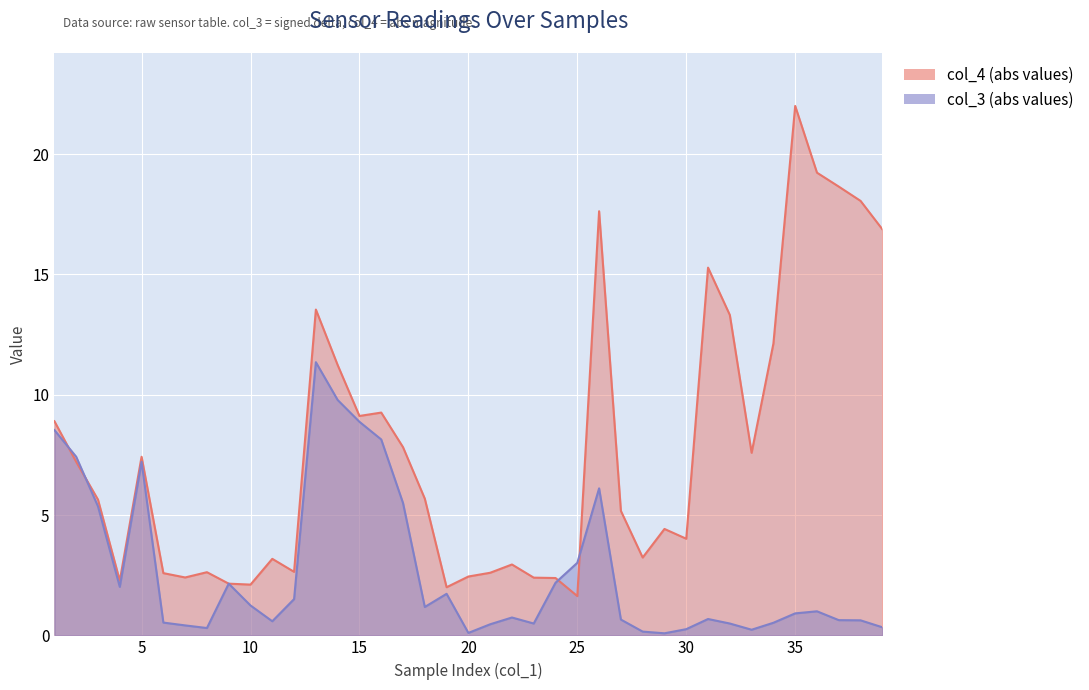

Rank the categories by value from highest to lowest.

35, 36, 37, 38, 26, 39, 31, 13, 32, 34, 14, 16, 15, 1, 17, 33, 5, 2, 18, 3, 27, 29, 30, 28, 11, 22, 12, 8, 21, 6, 20, 7, 23, 24, 4, 9, 10, 19, 25